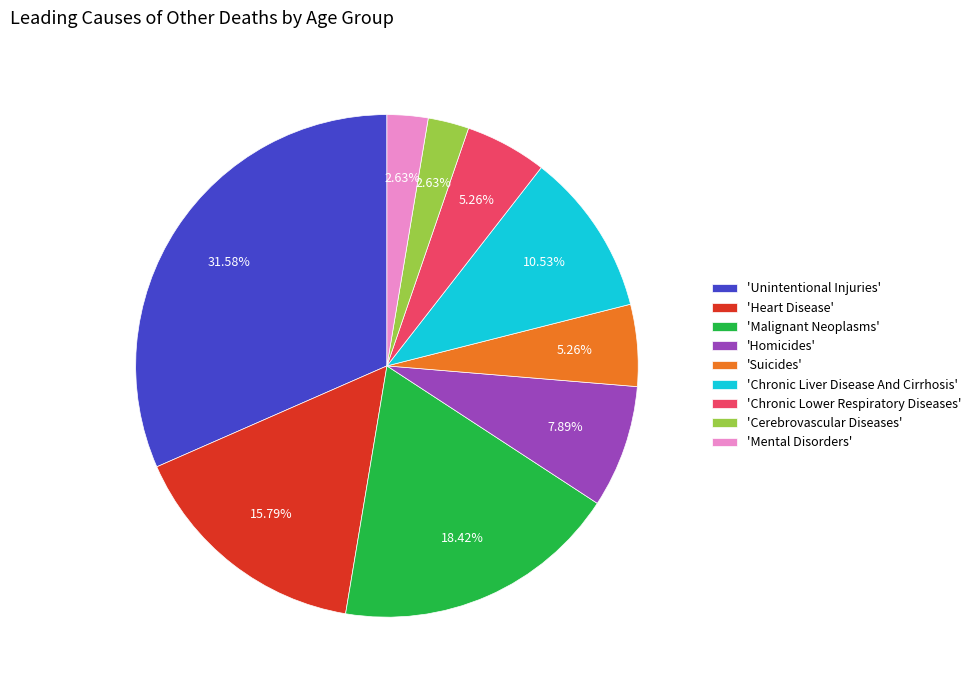

To the nearest percent, what is the average slice percentage?

11%